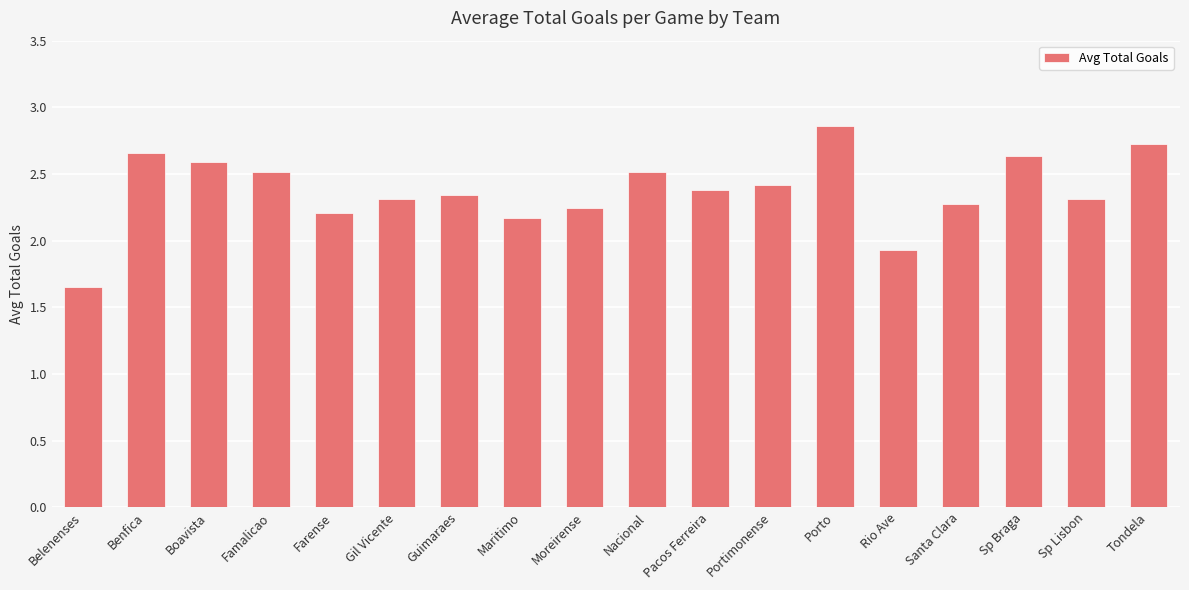

What is the difference between the maximum and minimum values?

1.2